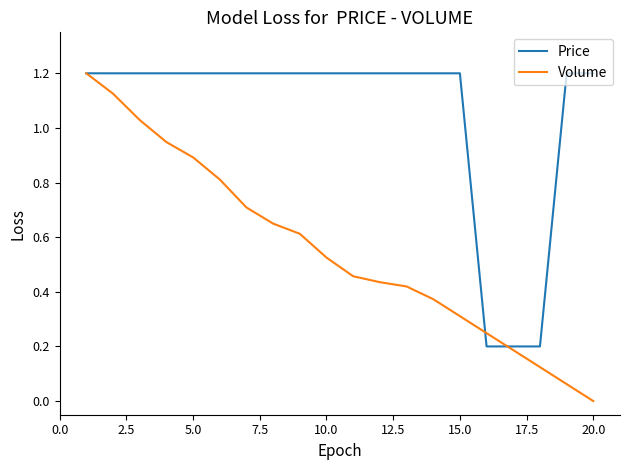

Which series has the largest total across all categories?

Price